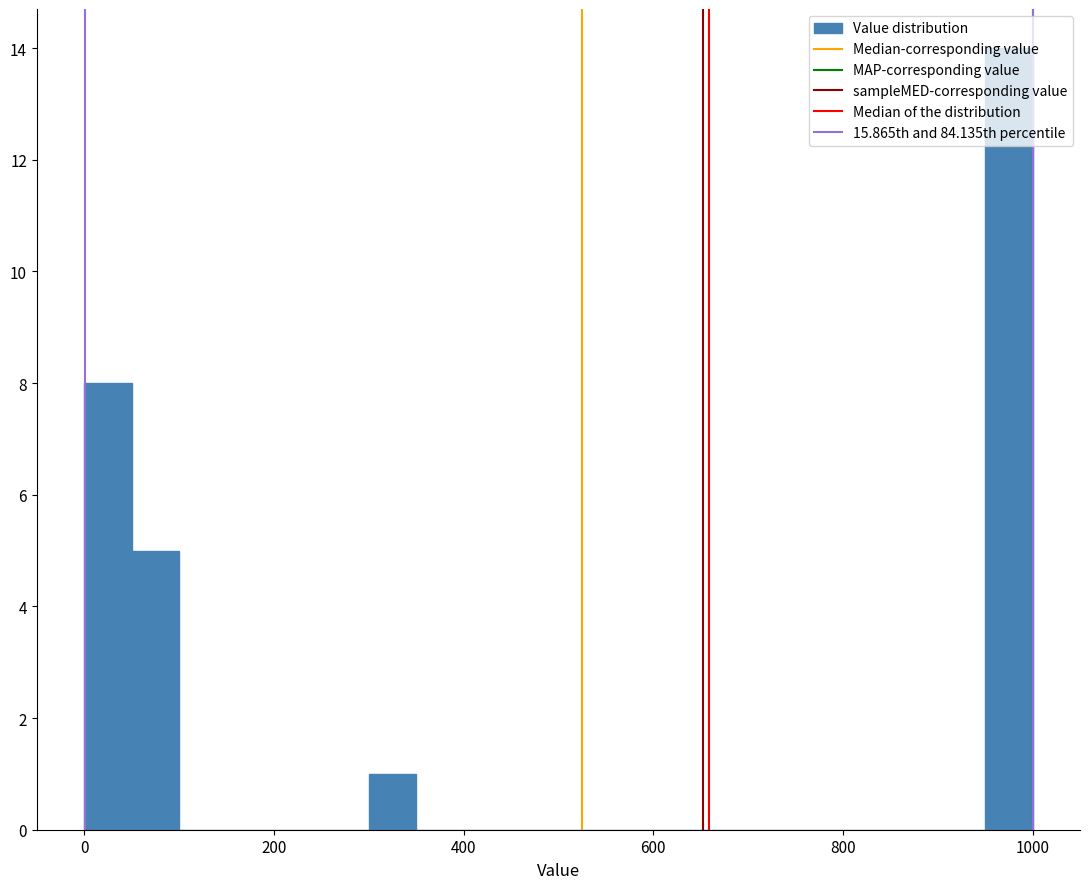

Read against the x-axis, roughly where is the centre of the tallest bar?

980